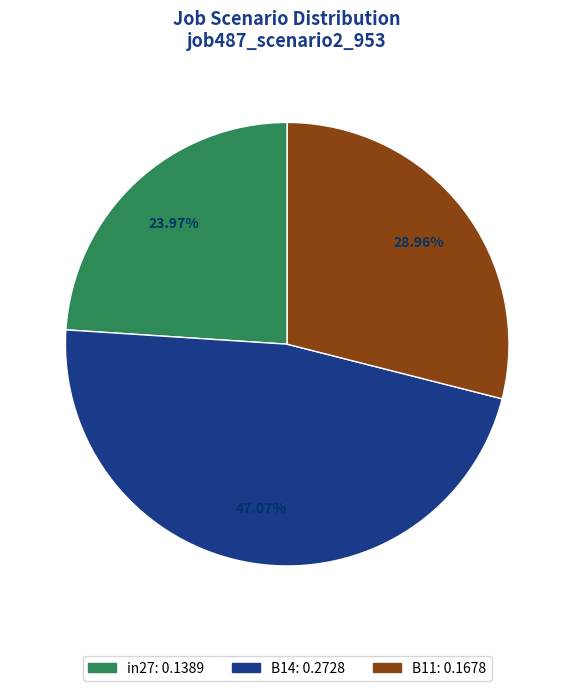

What is the largest slice in the pie chart?

B14